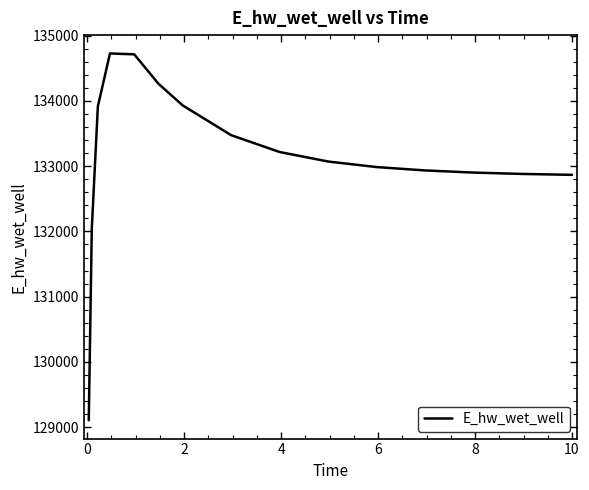

What is the greatest value displayed?

134726.1